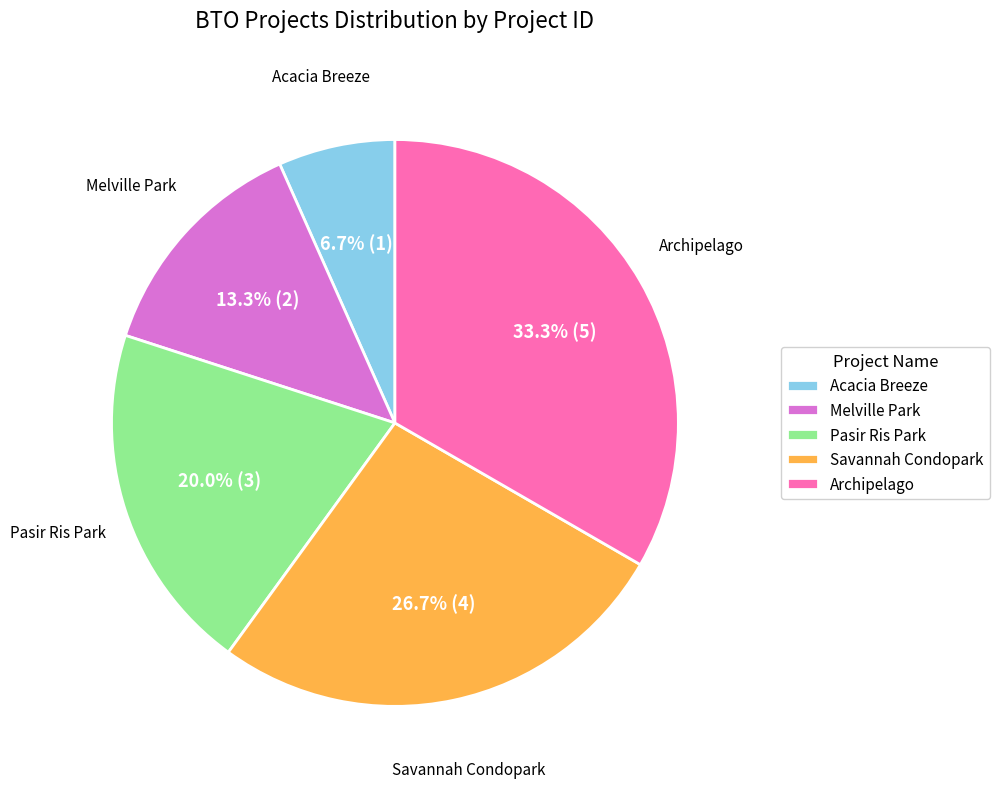

Is it true that Pasir Ris Park is 20% of the pie?

True